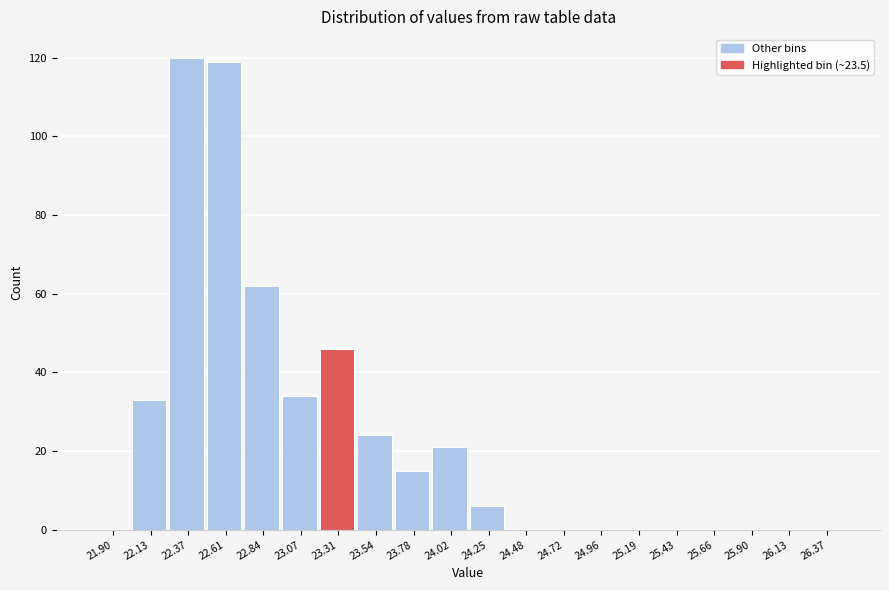

Reading left to right, extract all data points from this chart.

21.90=0	22.13=33	22.37=120	22.61=119	22.84=62	23.07=34	23.31=46	23.54=24	23.78=15	24.02=21	24.25=6	24.48=0	24.72=0	24.96=0	25.19=0	25.43=0	25.66=0	25.90=0	26.13=0	26.37=0